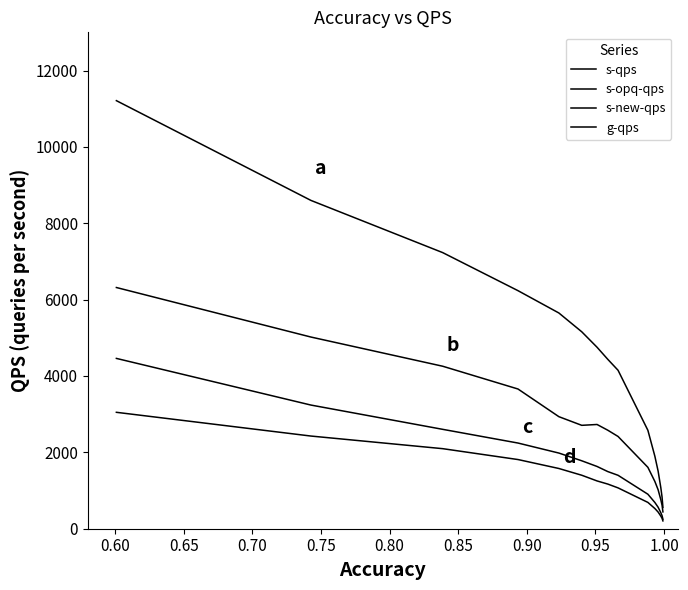

True or false: s-opq-qps has more than 0 interior local peaks.

True